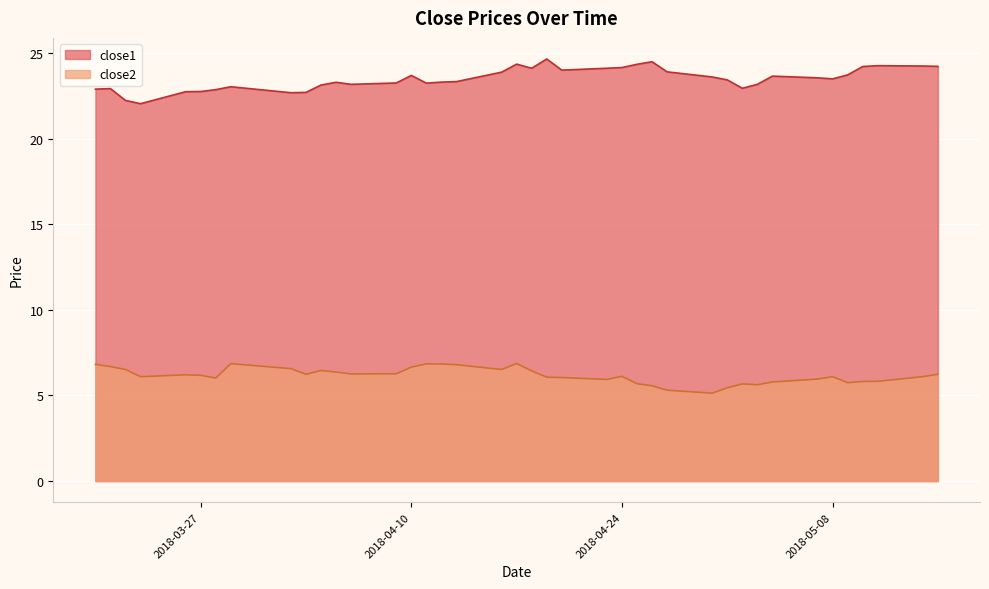

Which series has the largest total across all categories?

close1